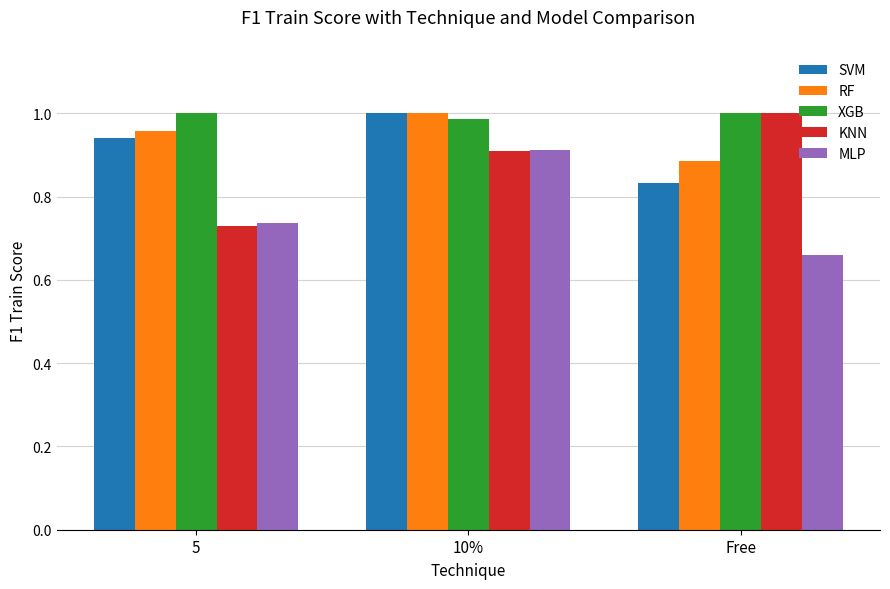

True or false: SVM has a value of 0.4 at Free.

False